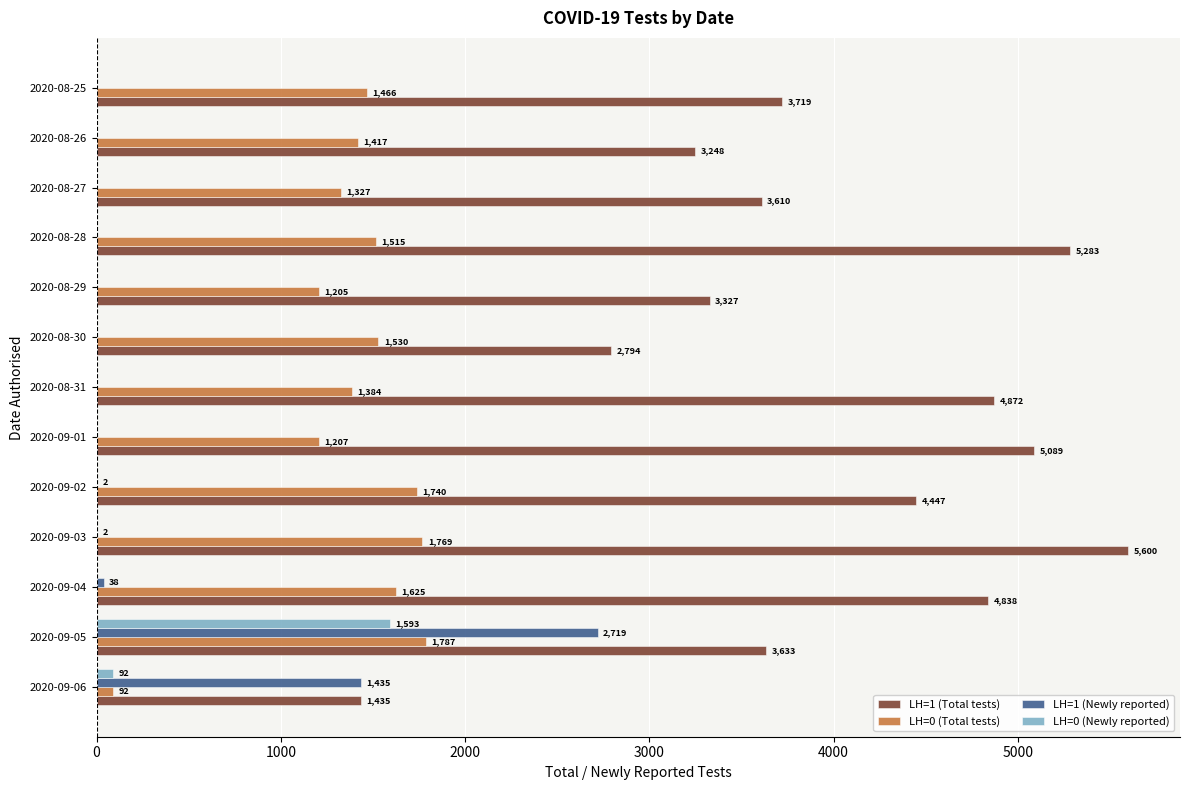

What are all the series names shown in the legend?

LH=1 (Total tests), LH=0 (Total tests), LH=1 (Newly reported), LH=0 (Newly reported)